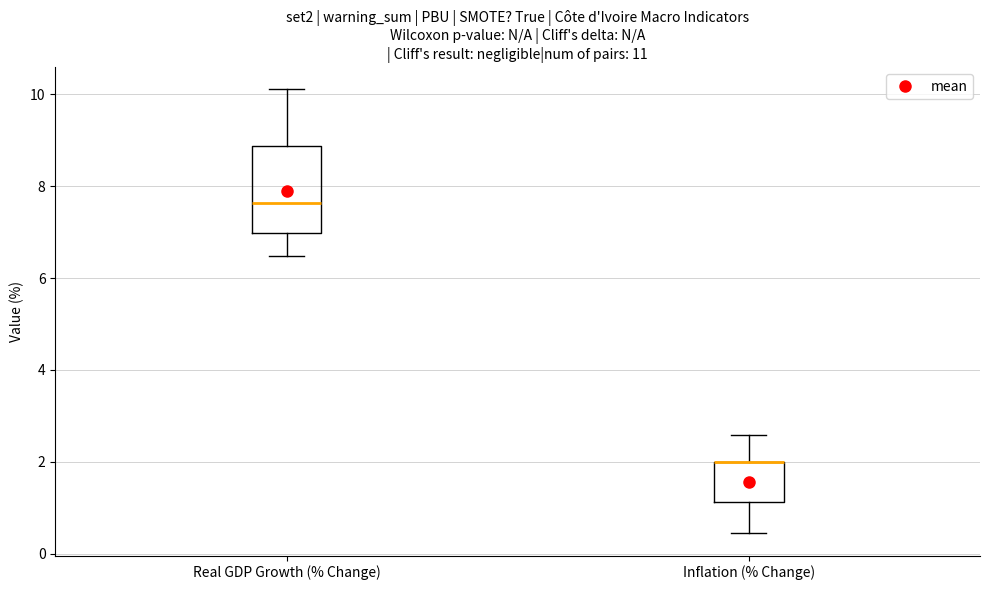

Reading left to right, transcribe this box plot: for each box, give where its median line is, the range the box spans, and where its two whiskers end, as read against the y-axis. The values are not printed on the chart, so give them approximately, as read against the axis.

Real GDP Growth (% Change): median 7.6, box 7.0 to 8.8, whiskers 6.4 to 10.2
Inflation (% Change): median 2.0 (drawn on the box's upper edge), box 1.2 to 2.0, whiskers 0.4 to 2.6